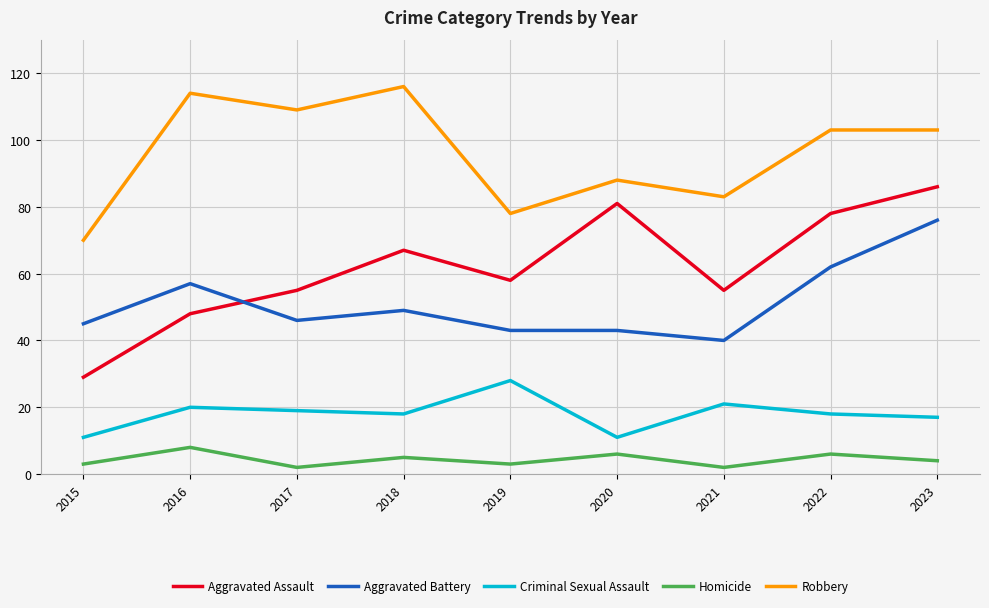

What is the maximum value for Robbery?

116